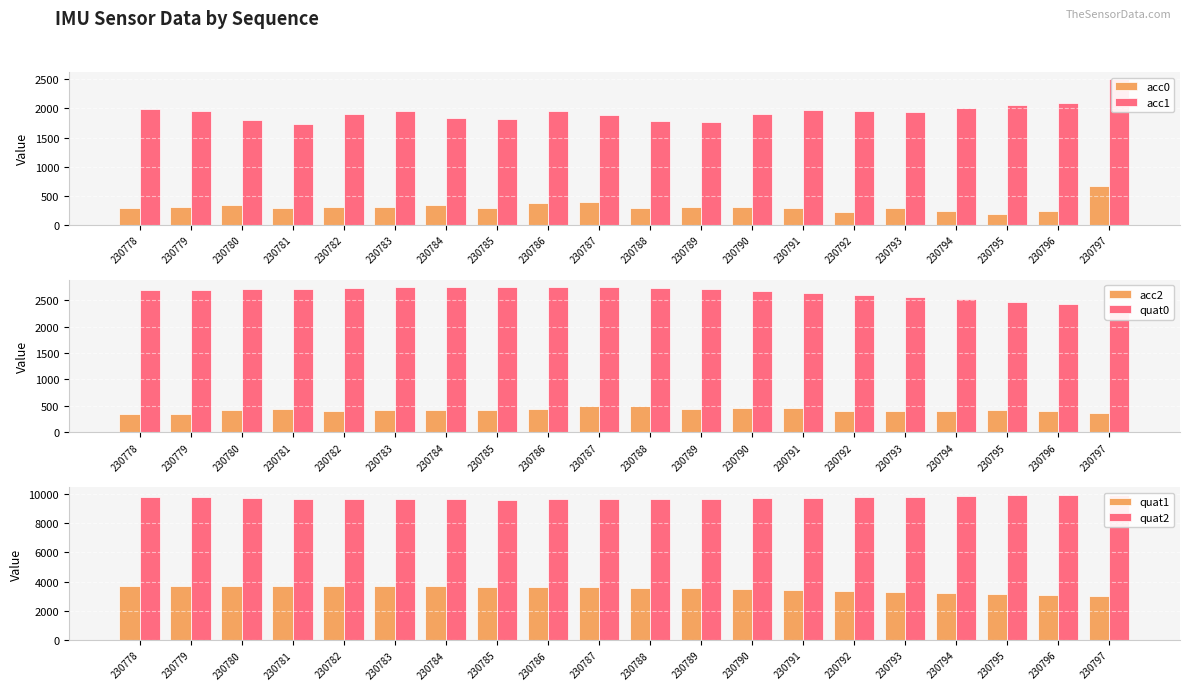

List the series in order of their peak value, highest first.

quat2, quat1, quat0, acc1, acc0, acc2